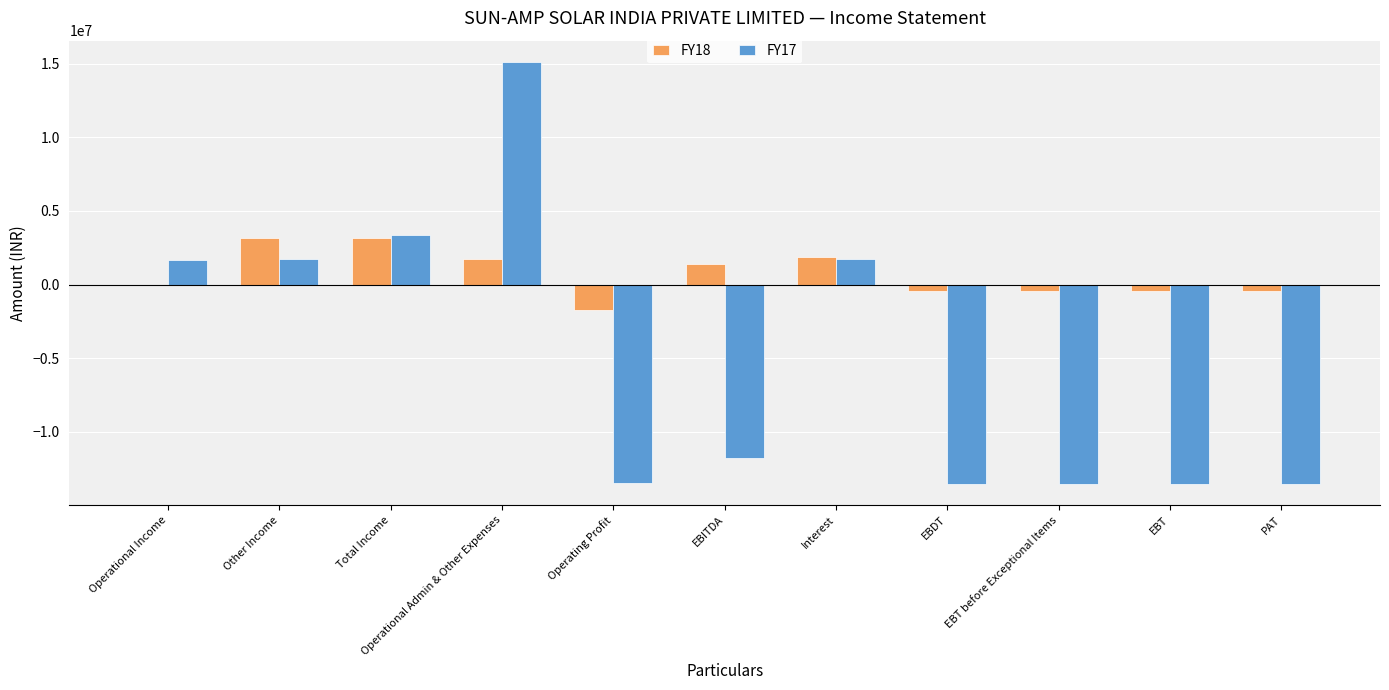

Is the value of FY17 at Operational Income greater than the value of FY18 at EBT before Exceptional Items?

Yes